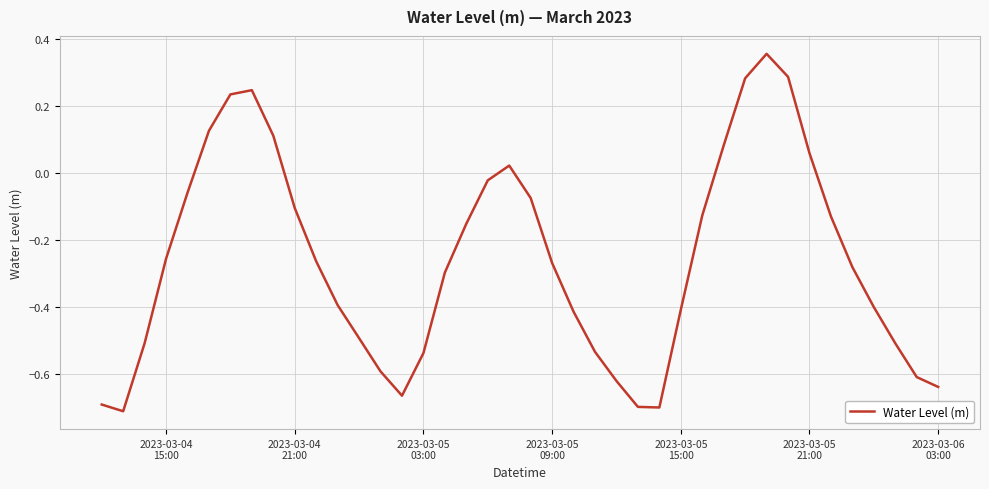

What is the difference between the maximum and minimum values?

1.1